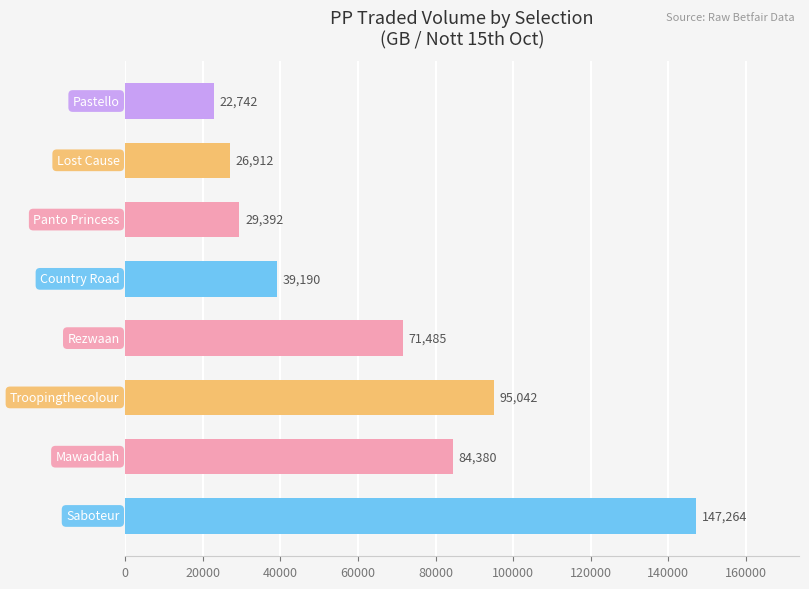

What is the minimum value shown in the chart?

22741.6